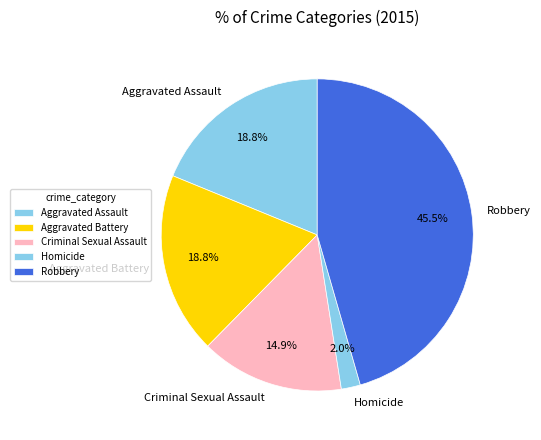

Do Aggravated Assault and Criminal Sexual Assault together represent more than half of the pie?

No